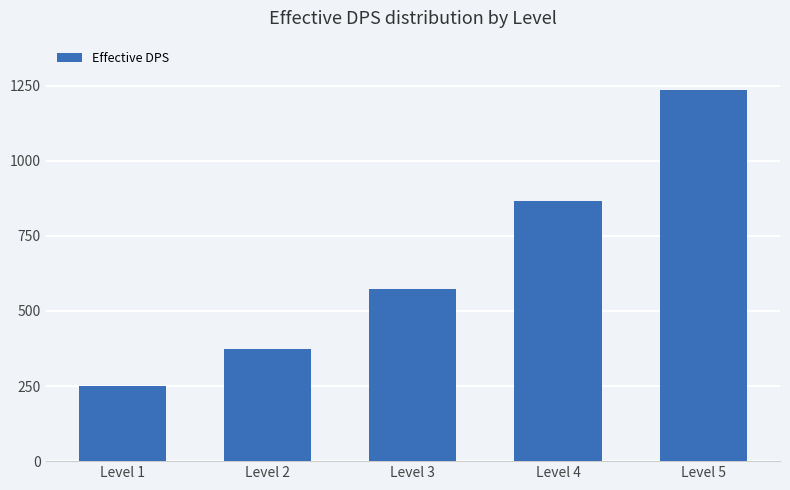

What is the change in value from Level 2 to Level 3?

+197.4